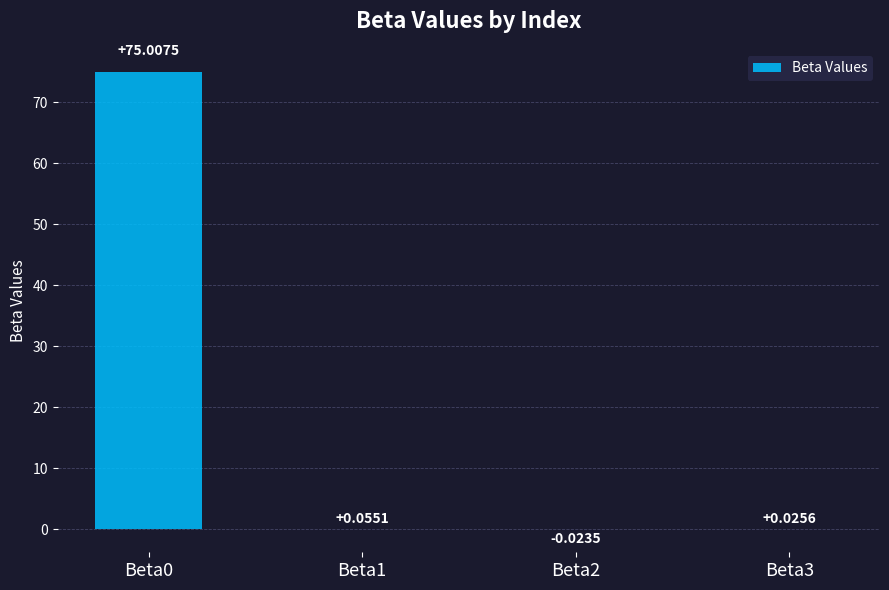

What is the sum of all values?

75.1